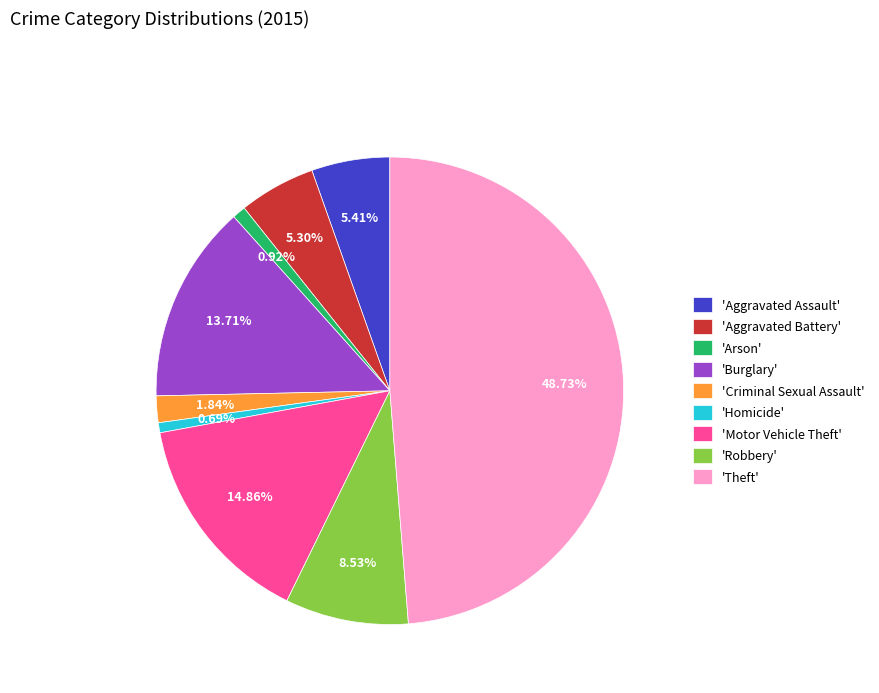

Is there a majority slice in this chart?

No